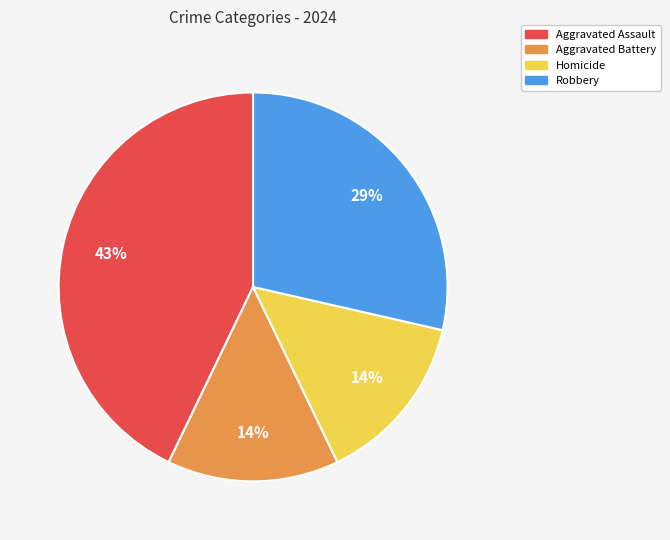

To the nearest percent, what portion does Aggravated Battery represent?

14%